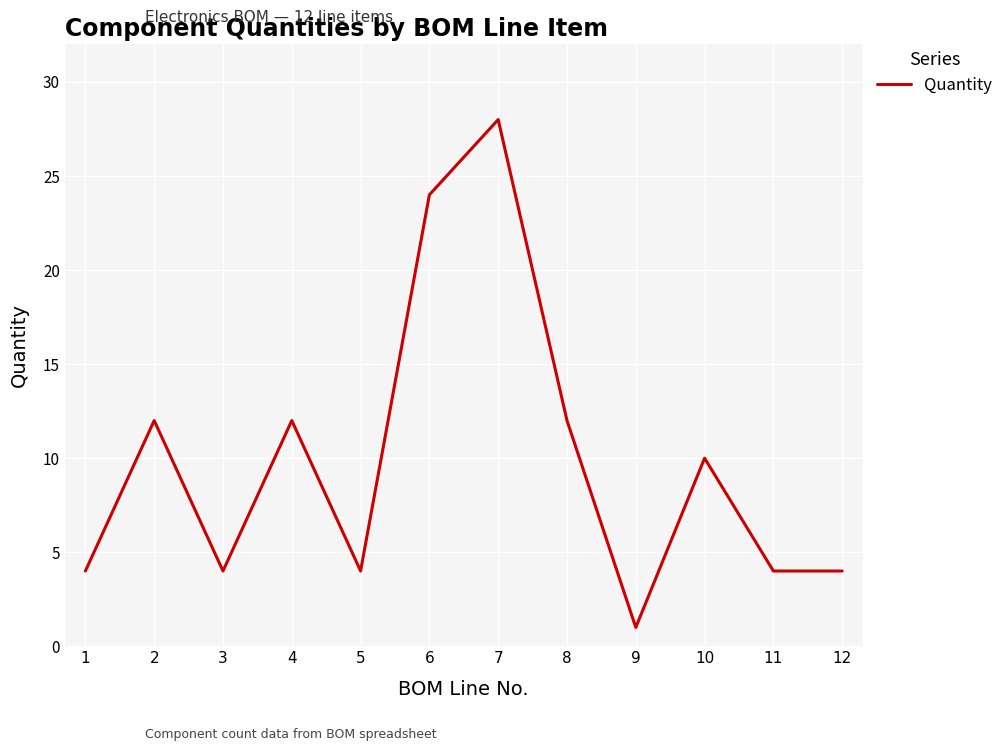

Approximately how many times larger is the value at 1 compared to 9?

4.0